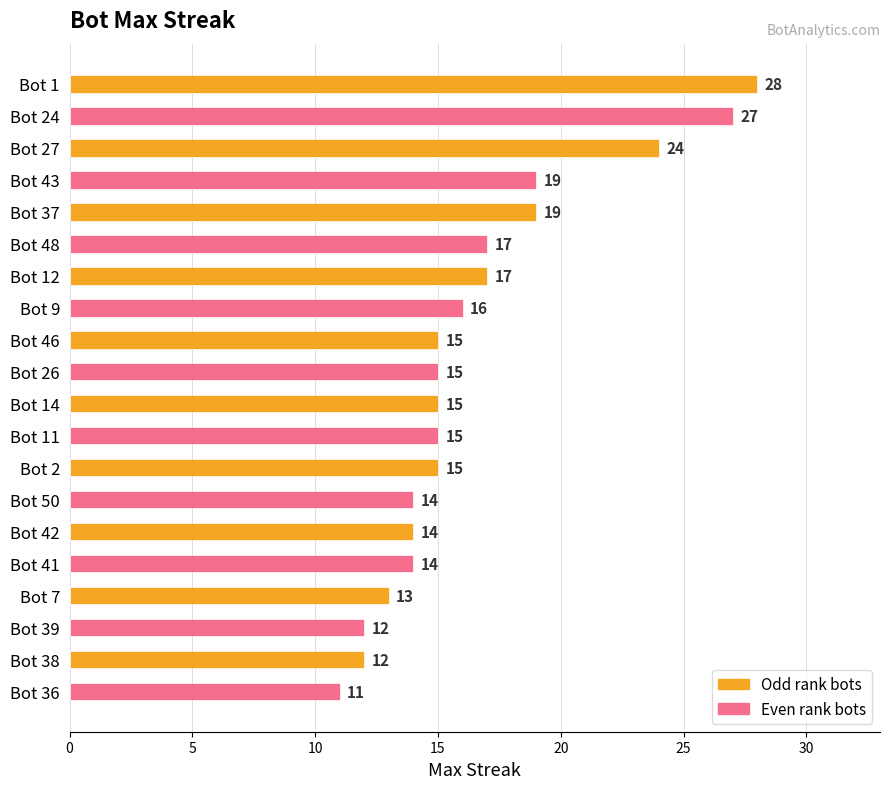

The chart shows a value of 24 at Bot 14. True or false?

False